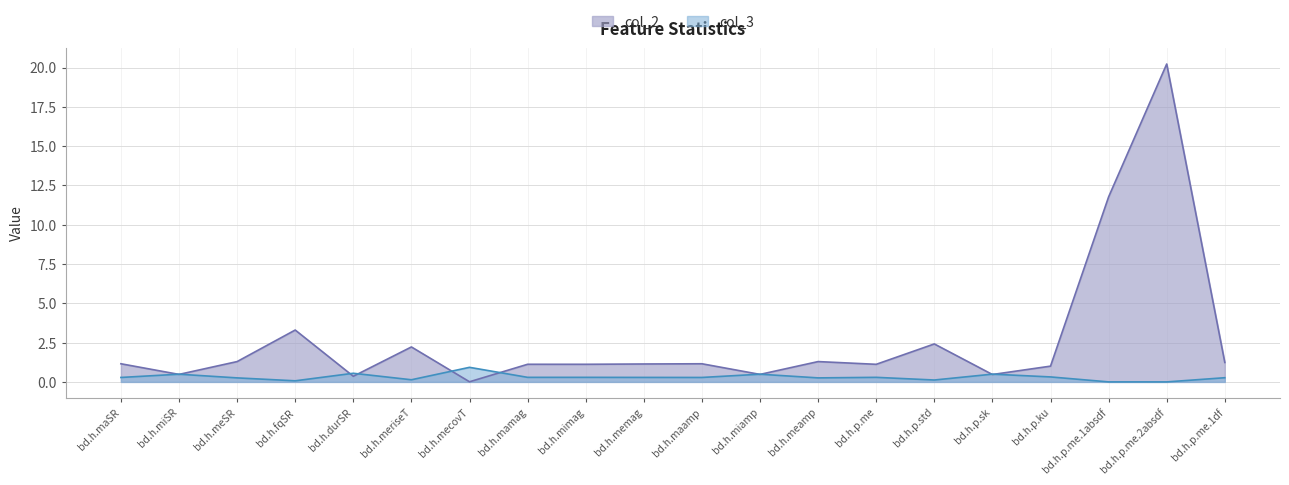

Rank the series by their average value, from lowest to highest.

col_3, col_2